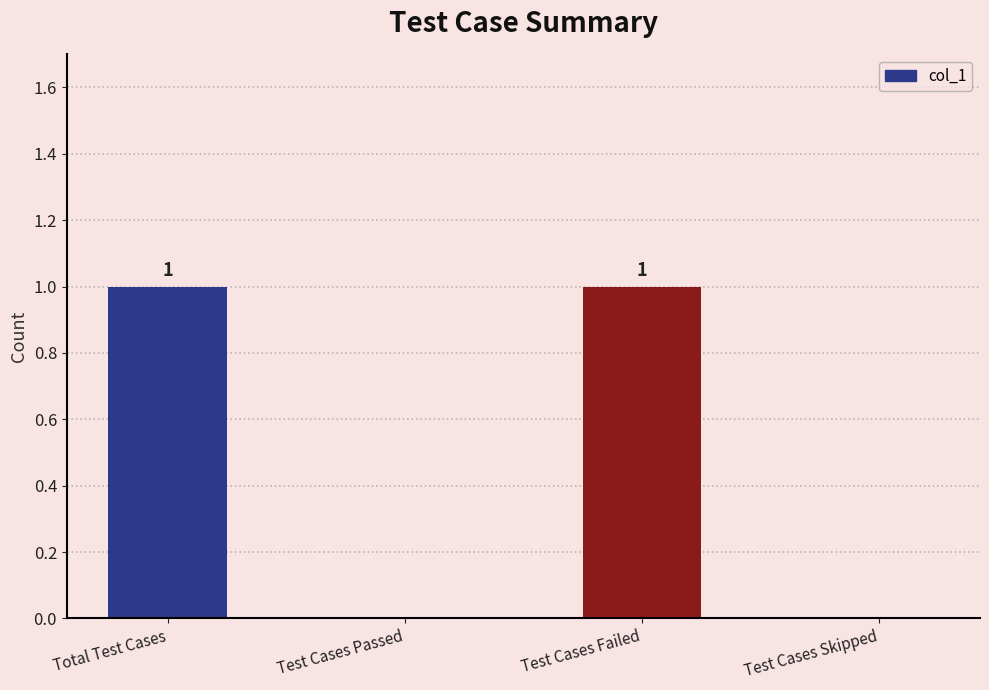

The chart shows a value of 1 at Test Cases Failed. True or false?

True